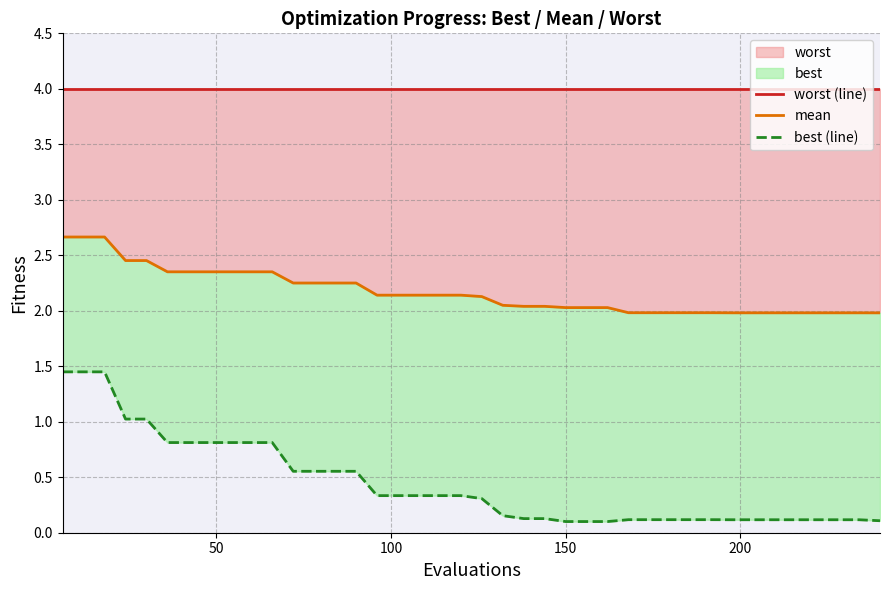

True or false: mean and worst (line) intersect in this chart.

False